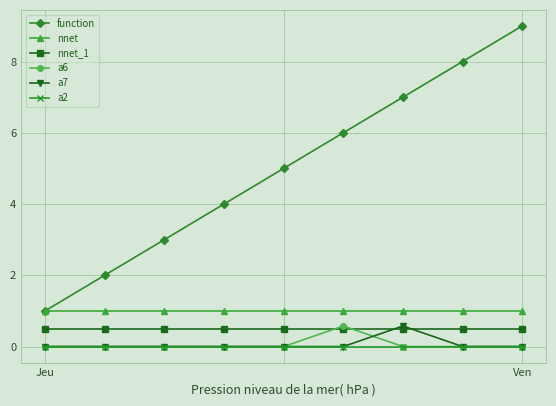

True or false: a2 and function intersect in this chart.

False